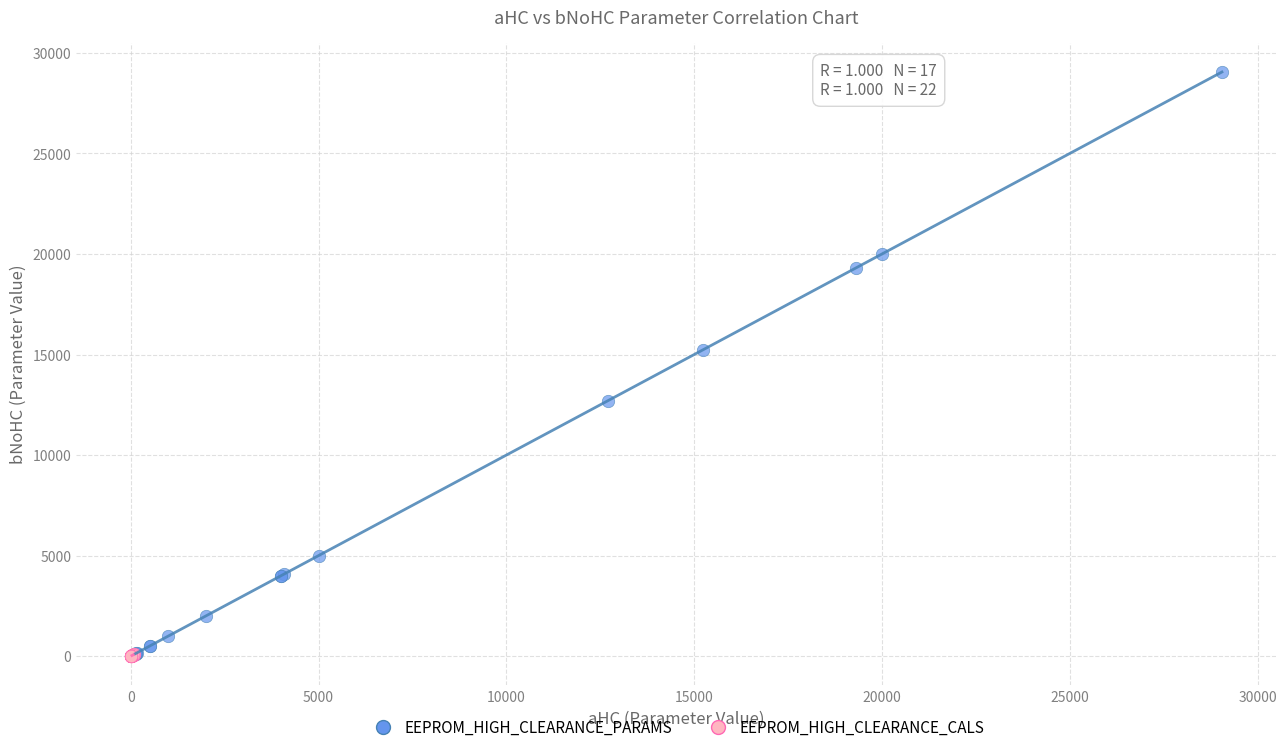

Which series contains the highest Y value?

EEPROM_HIGH_CLEARANCE_PARAMS